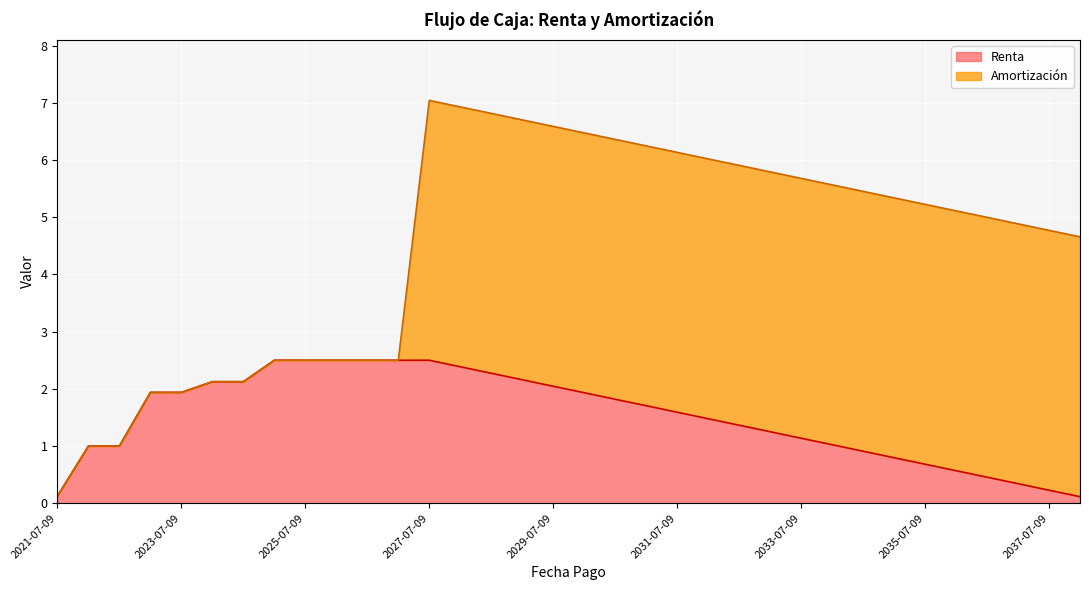

What is the difference between the maximum and minimum values?

2.4